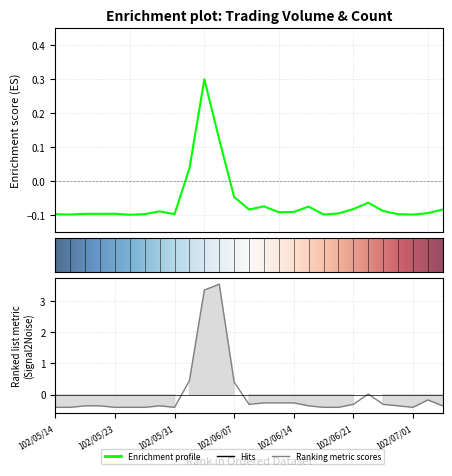

Reading left to right, list all the values displayed in this chart.

col_2 (Close Value): -0.1	-0.1	-0.1	-0.1	-0.1	-0.1	-0.1	-0.1	-0.1	0.0	0.3	0.1	-0.0	-0.1	-0.1	-0.1	-0.1	-0.1	-0.1	-0.1	-0.1	-0.1	-0.1	-0.1	-0.1	-0.1	-0.1
col_8 (Count): -0.4	-0.4	-0.4	-0.4	-0.4	-0.4	-0.4	-0.4	-0.4	0.4	3.4	3.5	0.4	-0.3	-0.3	-0.3	-0.3	-0.4	-0.4	-0.4	-0.3	0.0	-0.3	-0.4	-0.4	-0.2	-0.4